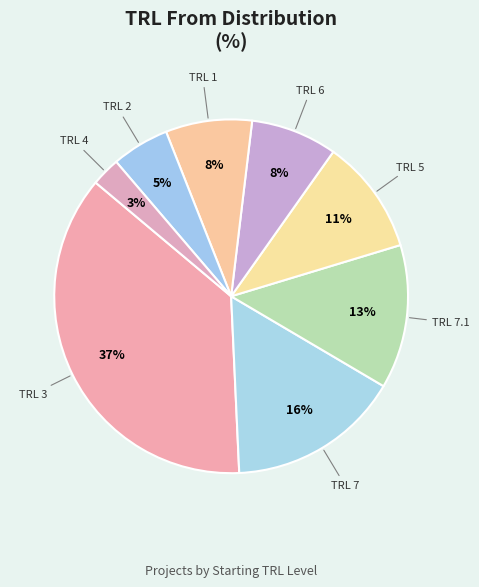

Approximately how many times larger is the value at TRL 7 compared to TRL 3?

0.4